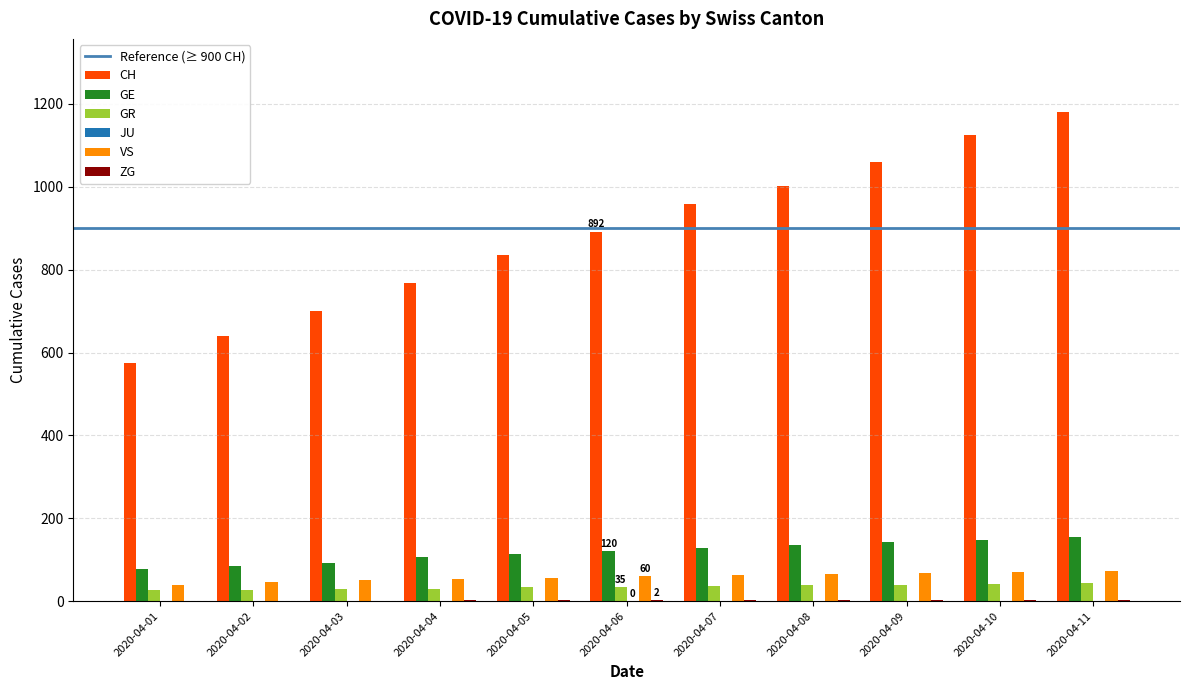

Which series changed the most between 2020-04-07 and 2020-04-11?

CH